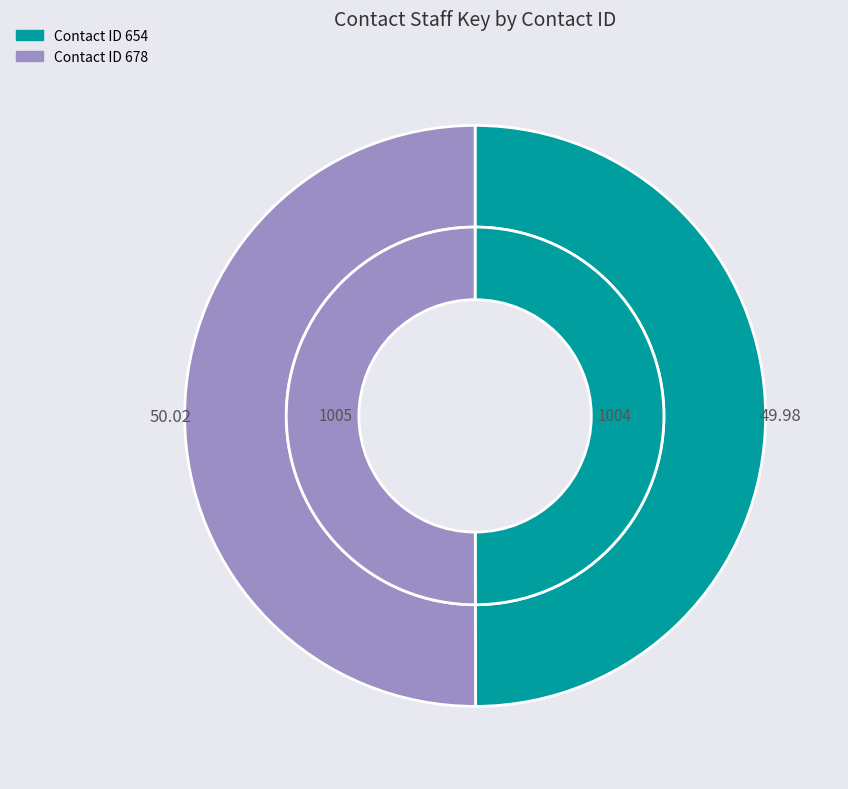

Which category has the biggest portion of the pie?

678